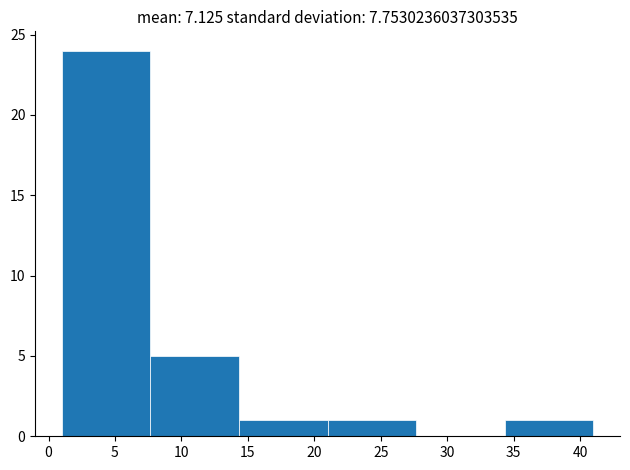

Reading left to right, transcribe this chart: for each bar, give the range it covers on the x-axis and its height. Neither the bar edges nor the heights are printed on the chart, so give them approximately, as read against the axes.

1.0 to 7.5: 24
7.5 to 14.5: 5
14.5 to 21.0: 1
21.0 to 27.5: 1
27.5 to 34.5: 0
34.5 to 41.0: 1